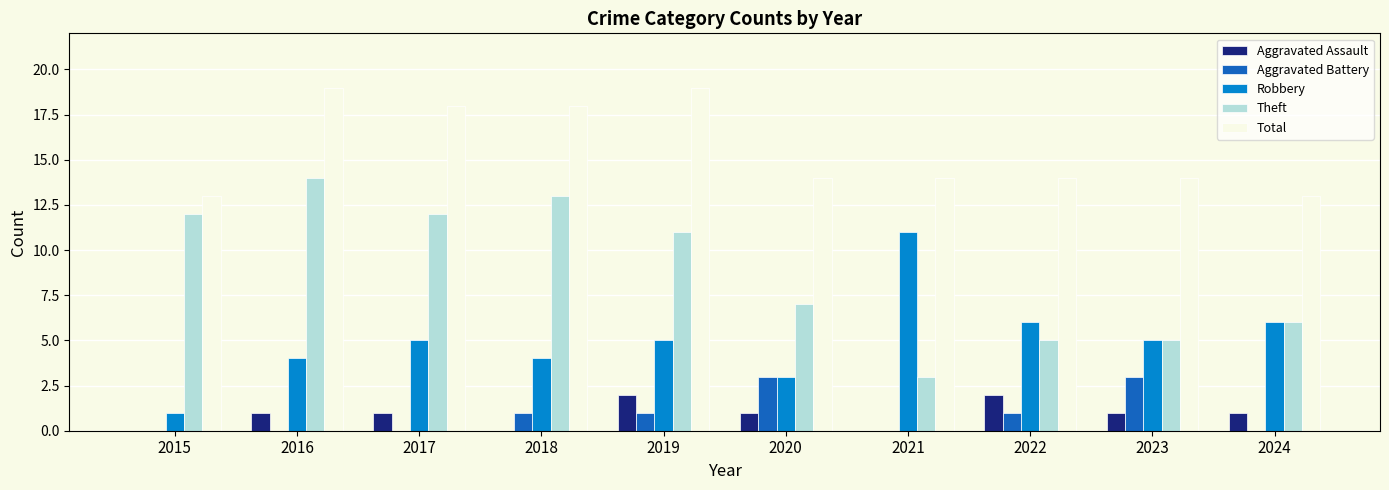

Is it true that Robbery equals 6 at 2022?

True